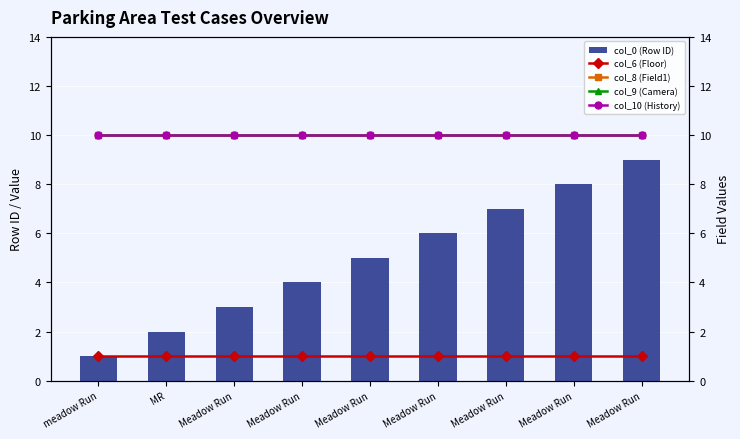

What is the maximum value shown in the chart?

10